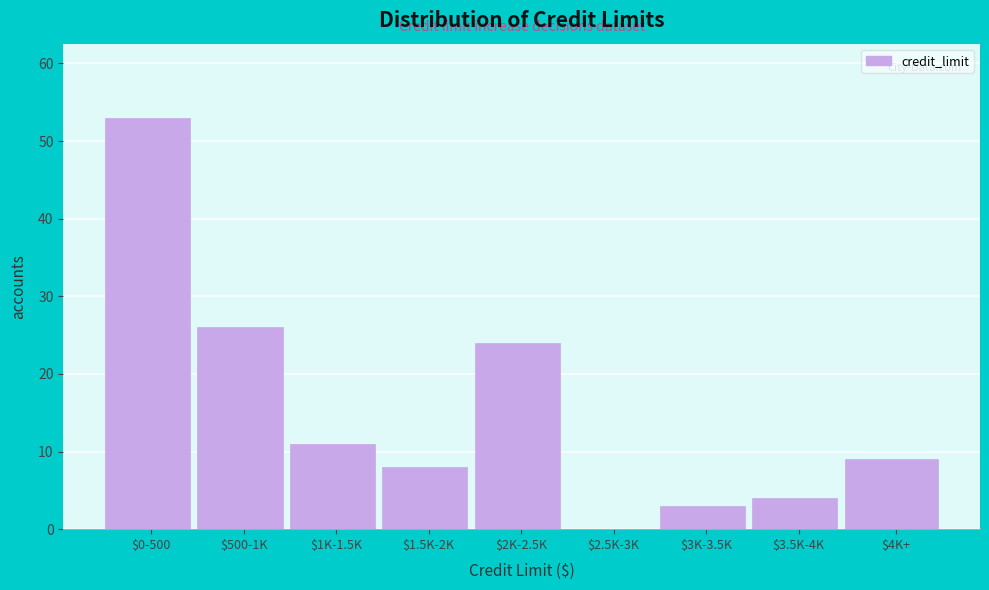

What is the sum of all values?

138